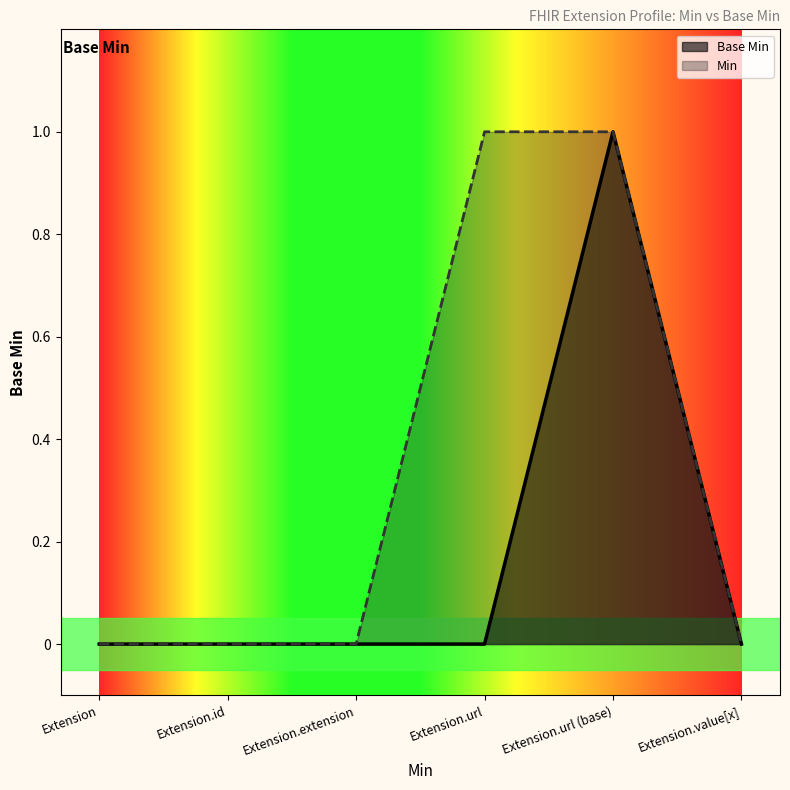

Where is the first local maximum?

Extension.url (base)